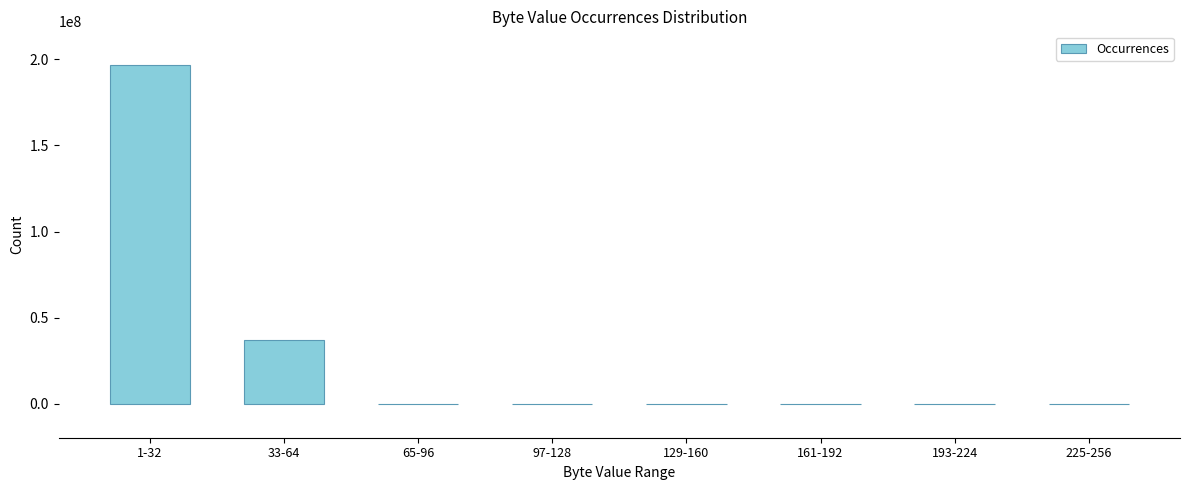

Reading left to right, transcribe all the data shown in this chart.

1-32=196614190	33-64=36859365	65-96=0	97-128=0	129-160=0	161-192=0	193-224=0	225-256=0